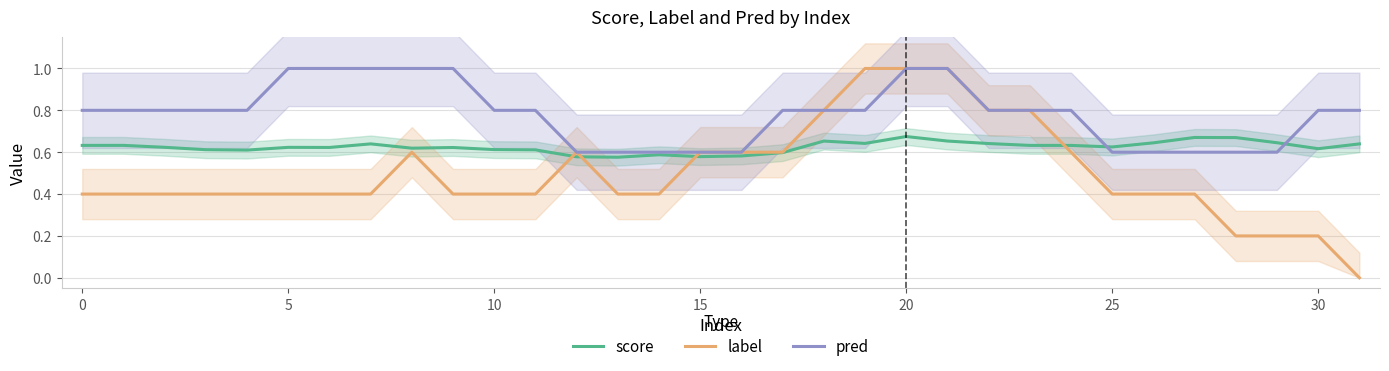

What is the total value across all series at 21?

2.7